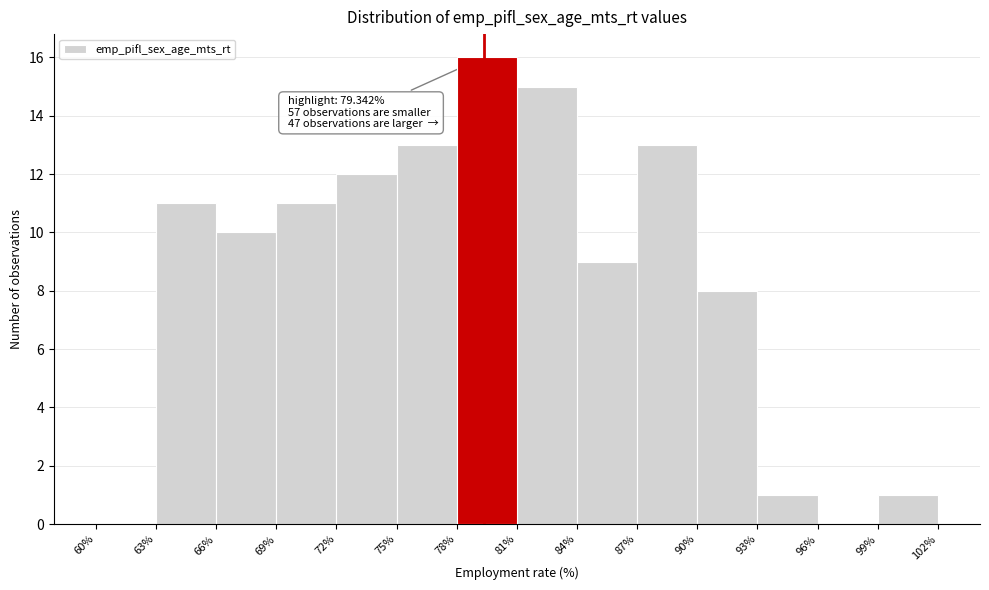

Over which range of the x-axis is the bar tallest?

78% to 81%